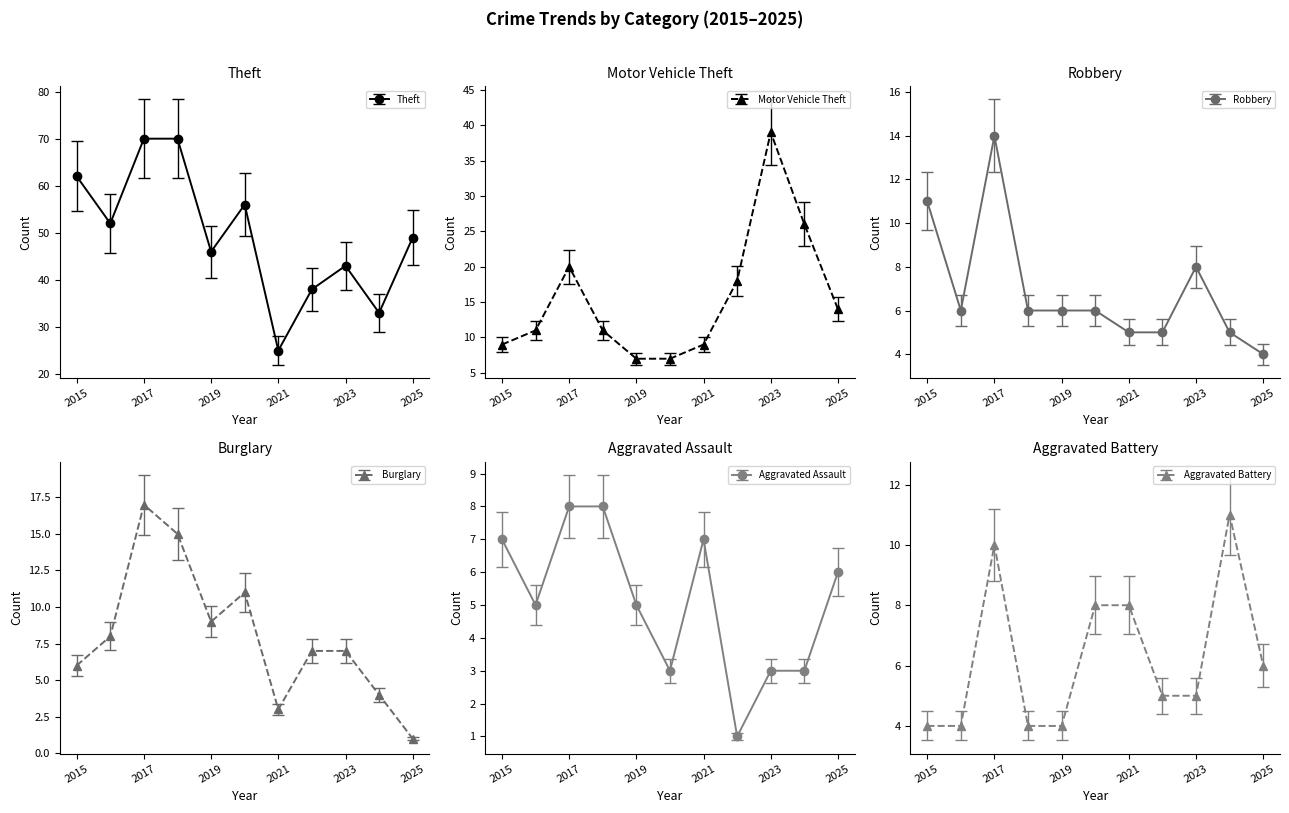

True or false: Theft has more than 2 interior local peaks.

False